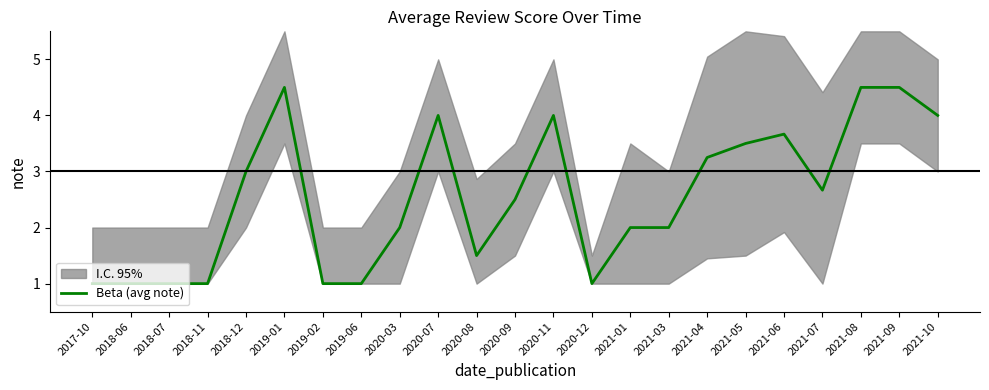

At which label is the value closest to 2?

2020-03